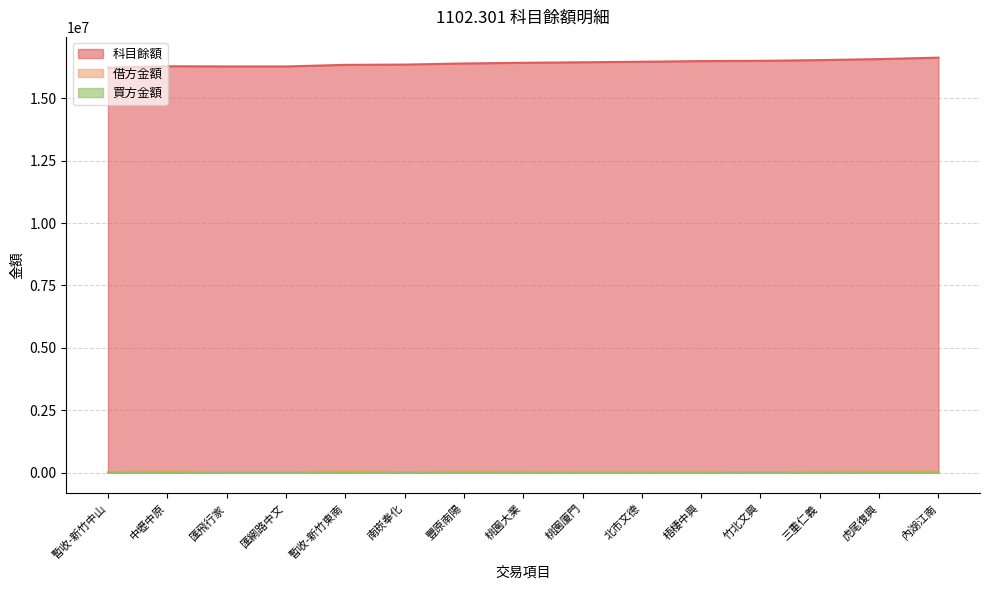

What is the difference between the second highest and minimum values in the 買方金額 series?

7150